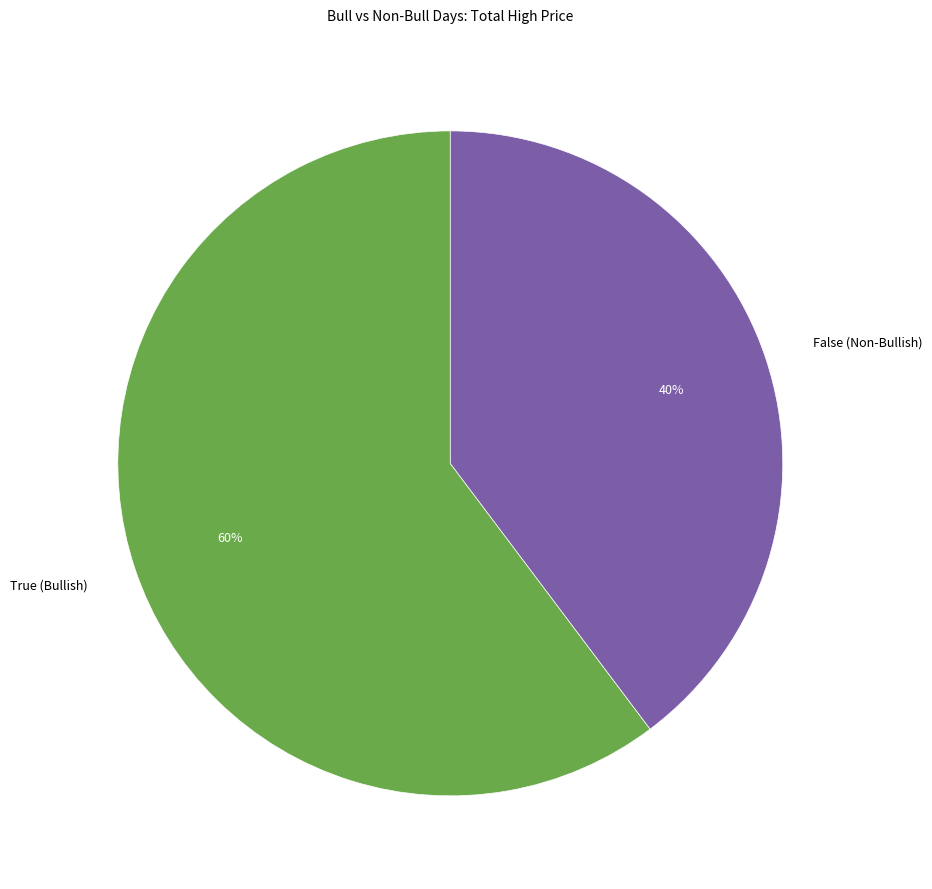

To the nearest percent, what is the combined percentage of False (Non-Bullish) and True (Bullish)?

100%